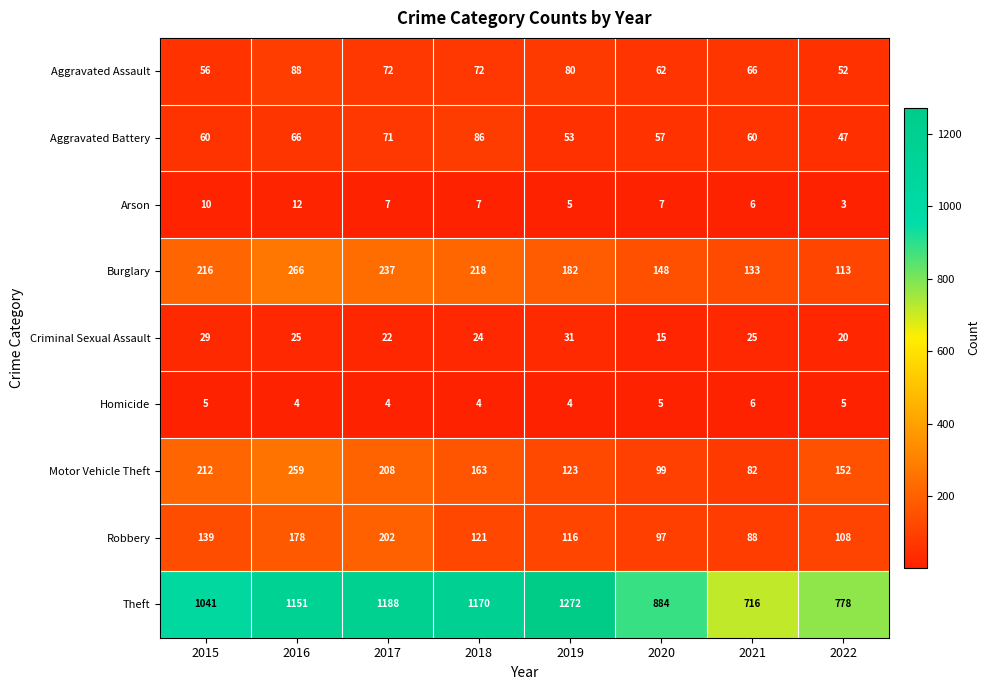

What is the greatest value displayed?

1272